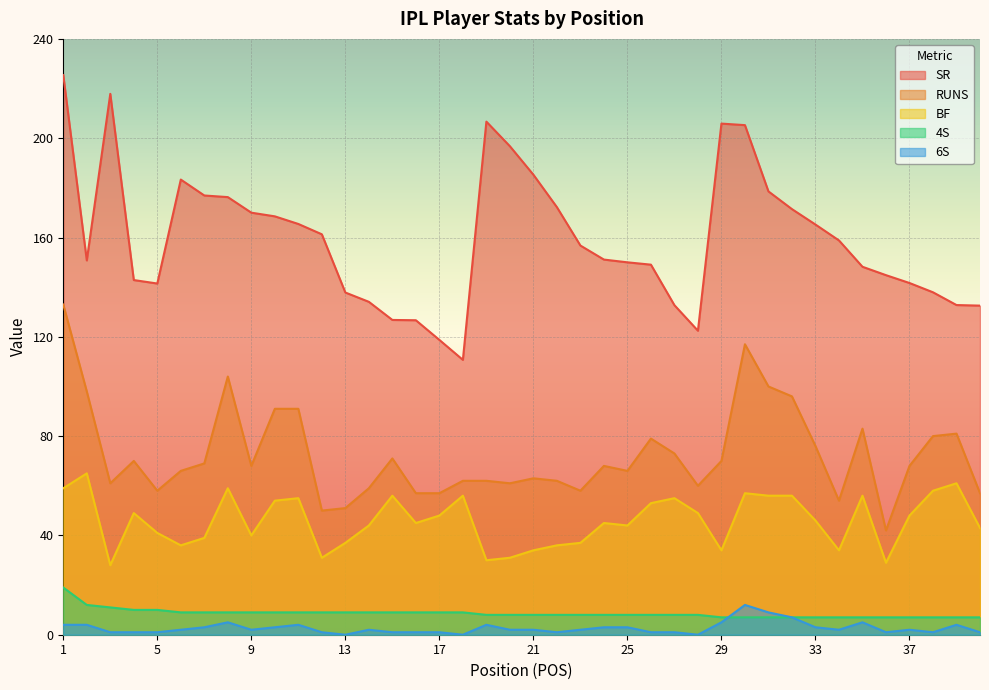

True or false: SR and RUNS intersect in this chart.

False